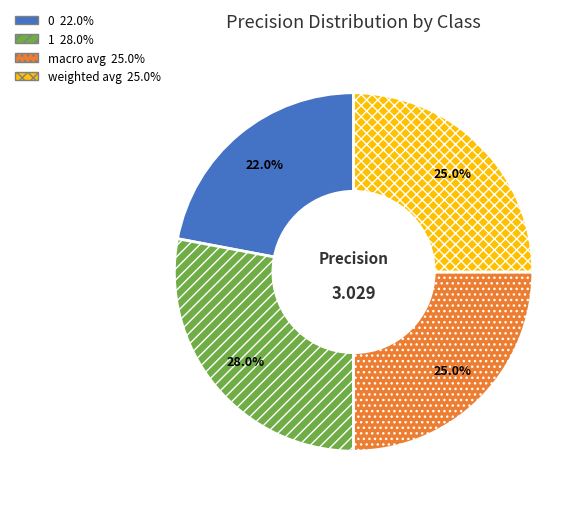

To the nearest percent, what percentage of the pie is macro avg?

25%